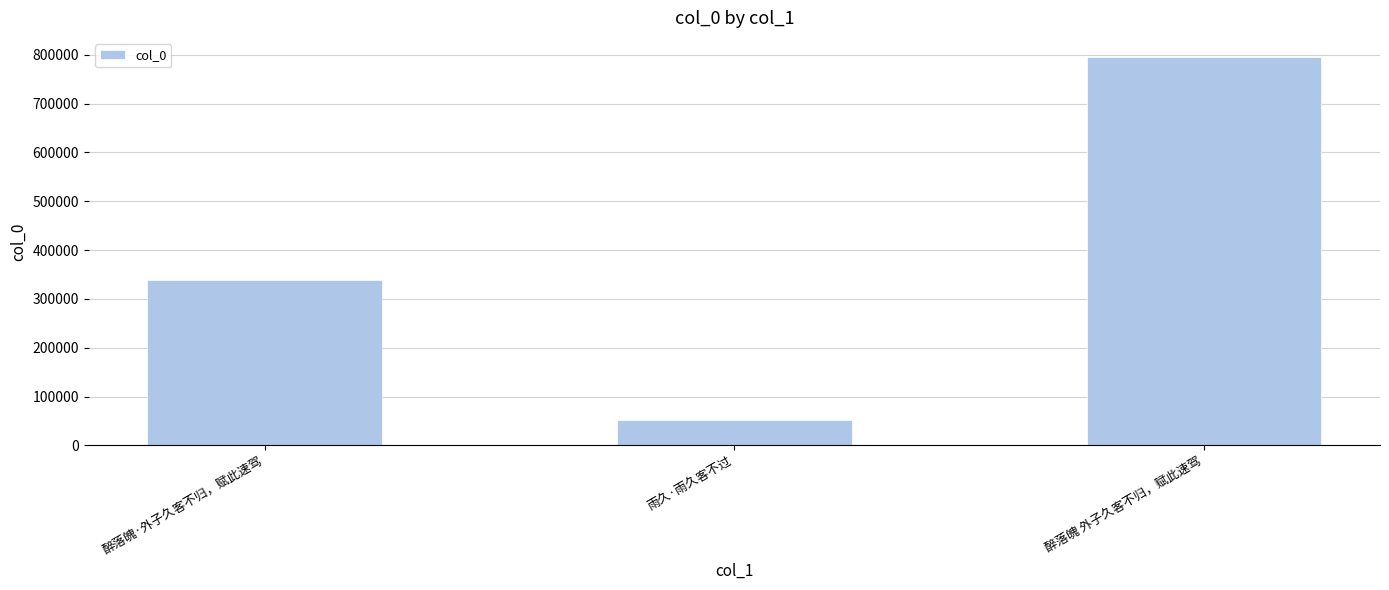

Read the value at 雨久·雨久客不过, to the nearest 50.

52050